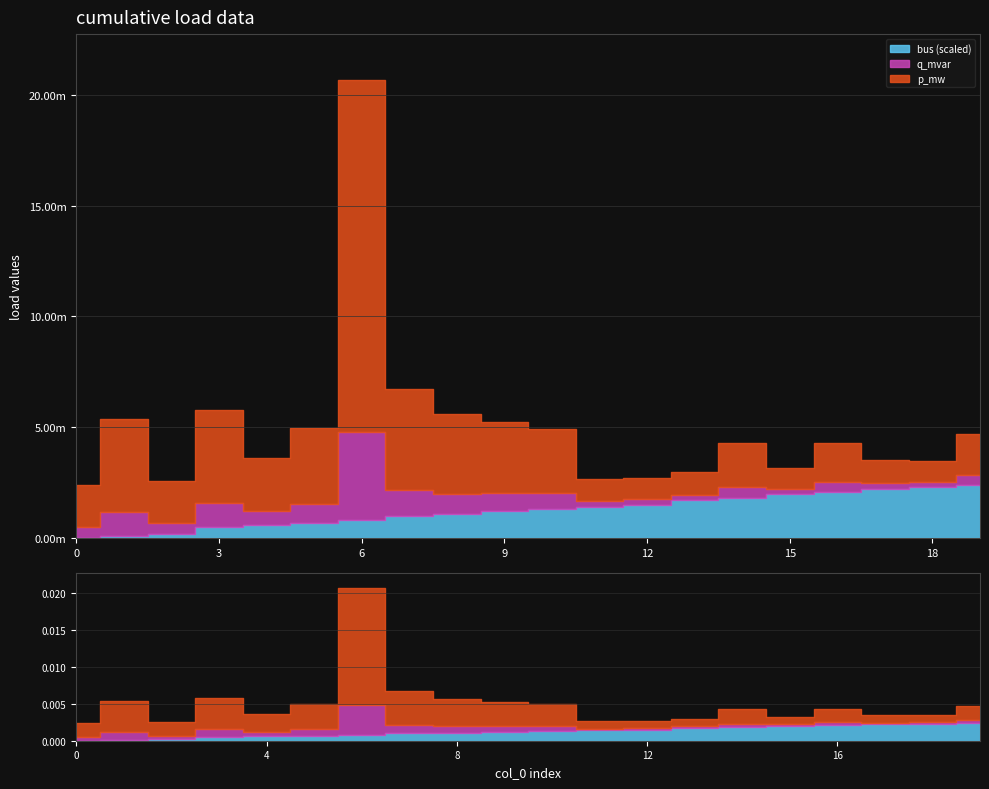

At which category does q_mvar reach its first local peak?

1